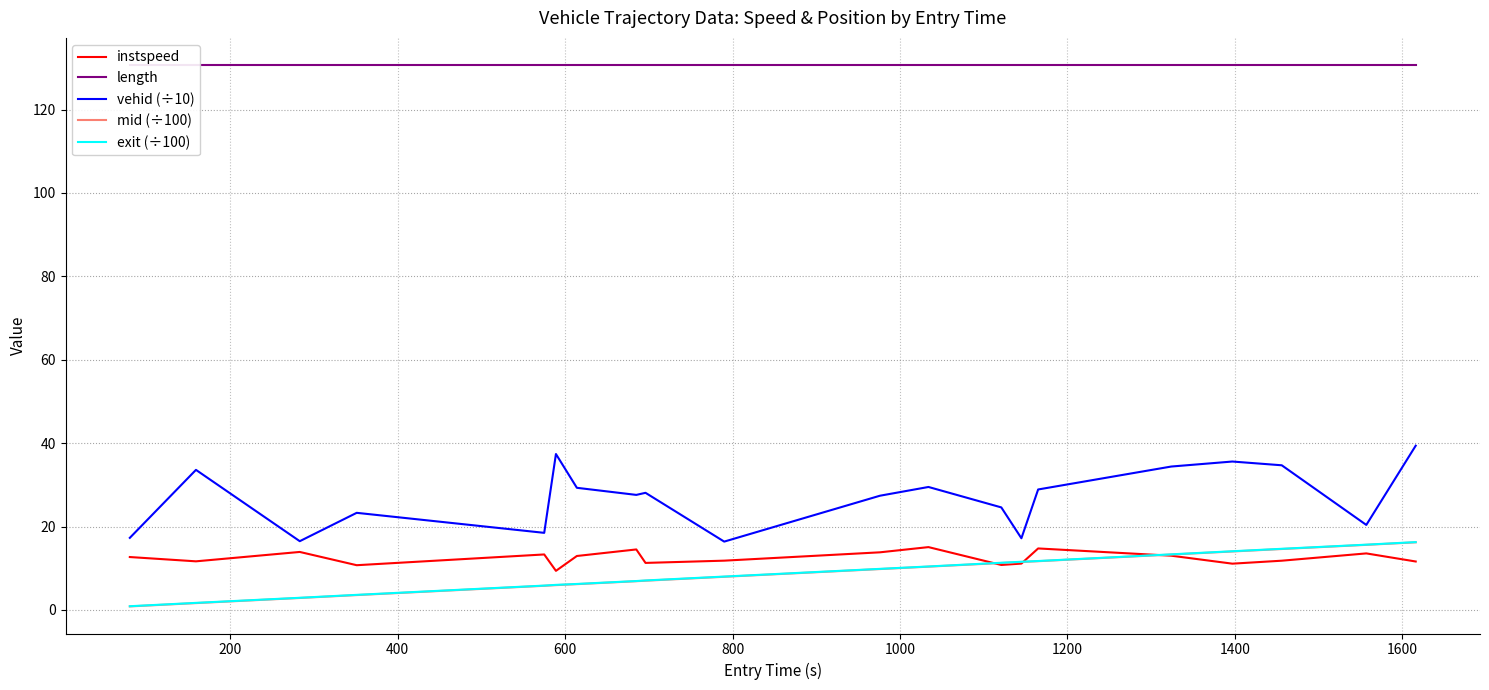

Reading left to right, what are all the values shown in this chart?

instspeed: 12.7	11.7	13.9	10.7	13.3	9.4	12.9	14.5	11.3	11.8	13.8	15.1	10.8	11.1	14.8	13.0	11.1	11.8	13.6	11.6
length: 130.7	130.7	130.7	130.7	130.7	130.7	130.7	130.7	130.7	130.7	130.7	130.7	130.7	130.7	130.7	130.7	130.7	130.7	130.7	130.7
vehid (÷10): 17.3	33.6	16.5	23.3	18.5	37.4	29.3	27.6	28.1	16.4	27.4	29.5	24.6	17.2	28.9	34.4	35.6	34.7	20.4	39.4
mid (÷100): 0.9	1.7	2.9	3.6	5.8	6.0	6.2	6.9	7.0	8.0	9.8	10.4	11.3	11.5	11.7	13.3	14.0	14.6	15.6	16.2
exit (÷100): 0.9	1.7	2.9	3.6	5.9	6.0	6.2	6.9	7.1	8.0	9.9	10.4	11.3	11.6	11.7	13.3	14.1	14.7	15.7	16.3